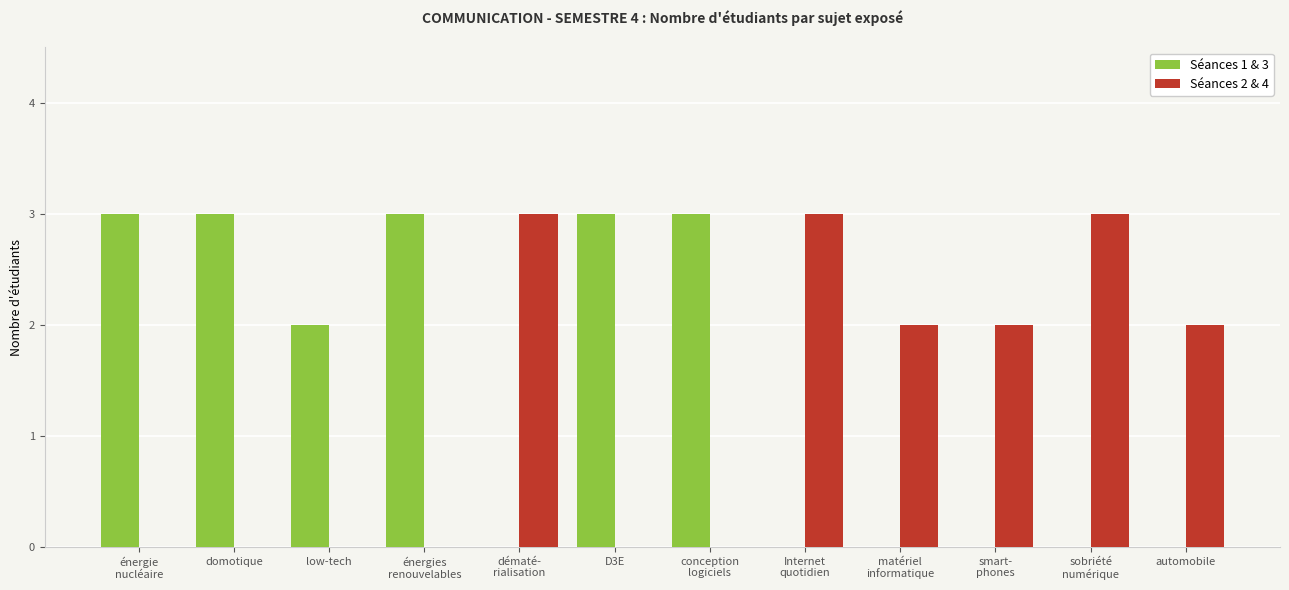

Is it true that Séances 2 & 4 equals 1 at automobile?

False